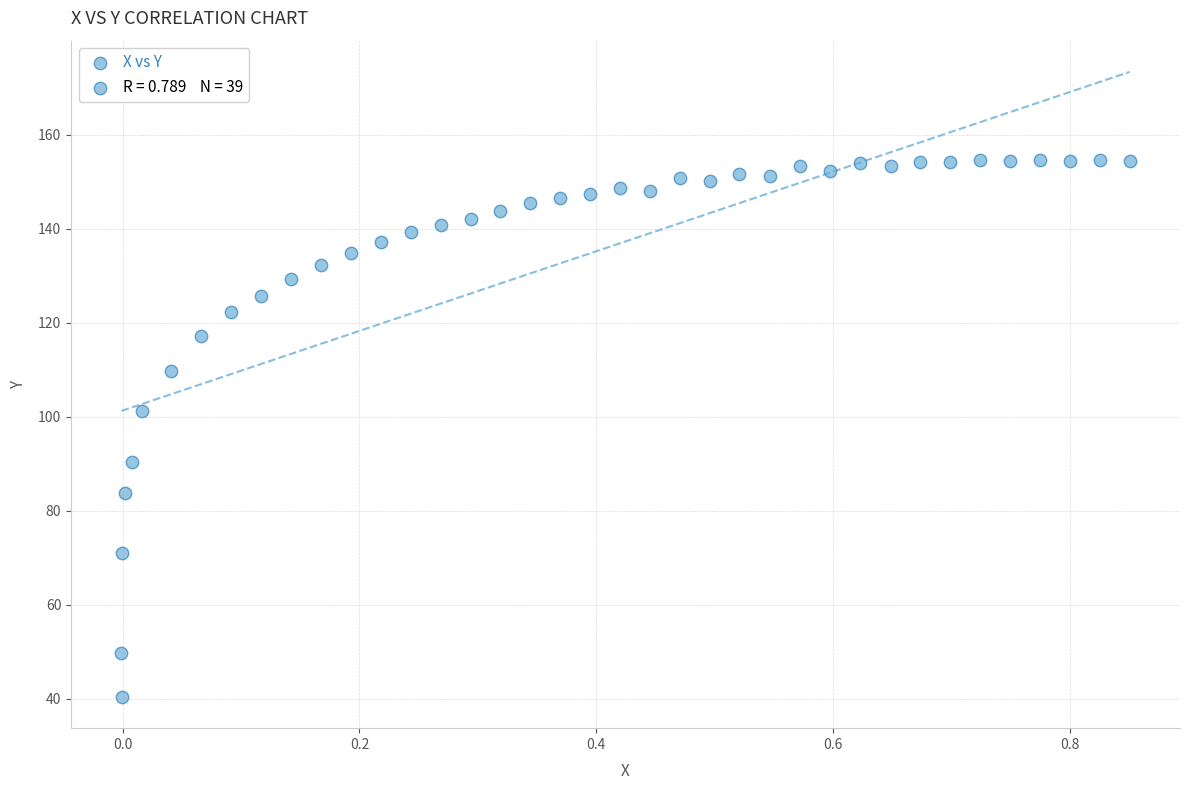

What is the range of Y values (max minus min)?

114.2